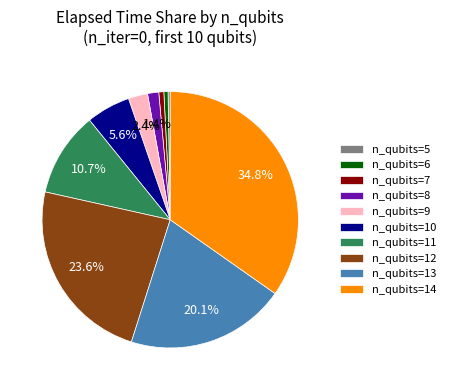

What portion of the pie excludes n_qubits=13?

79.9%